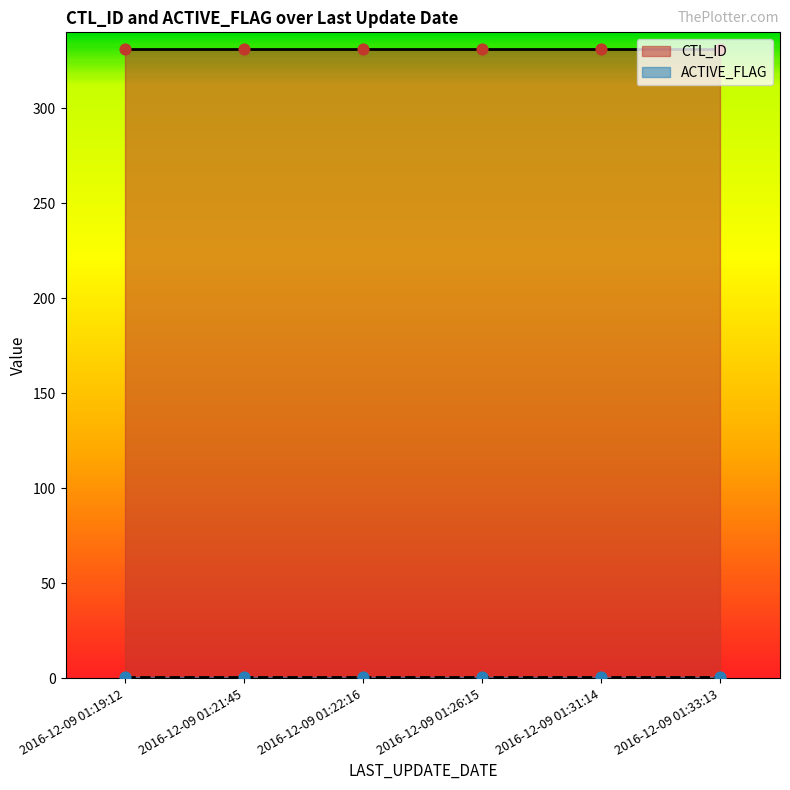

What is the total value across all series at 2016-12-09 01:22:16?

332